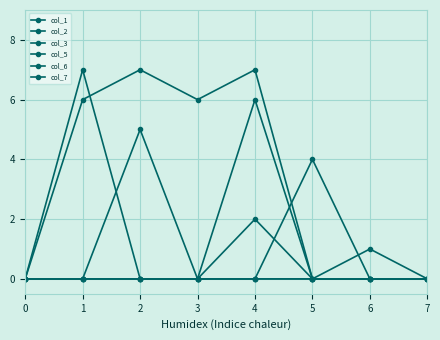

How many data points does each series have?

8